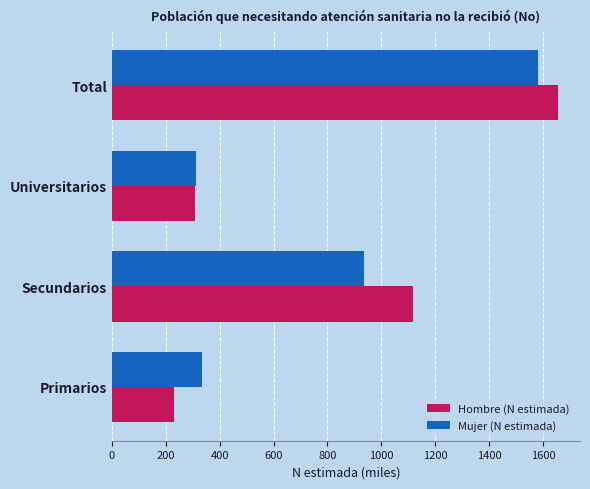

What is the difference between the second highest and minimum values in the Hombre (N estimada) series?

886.4